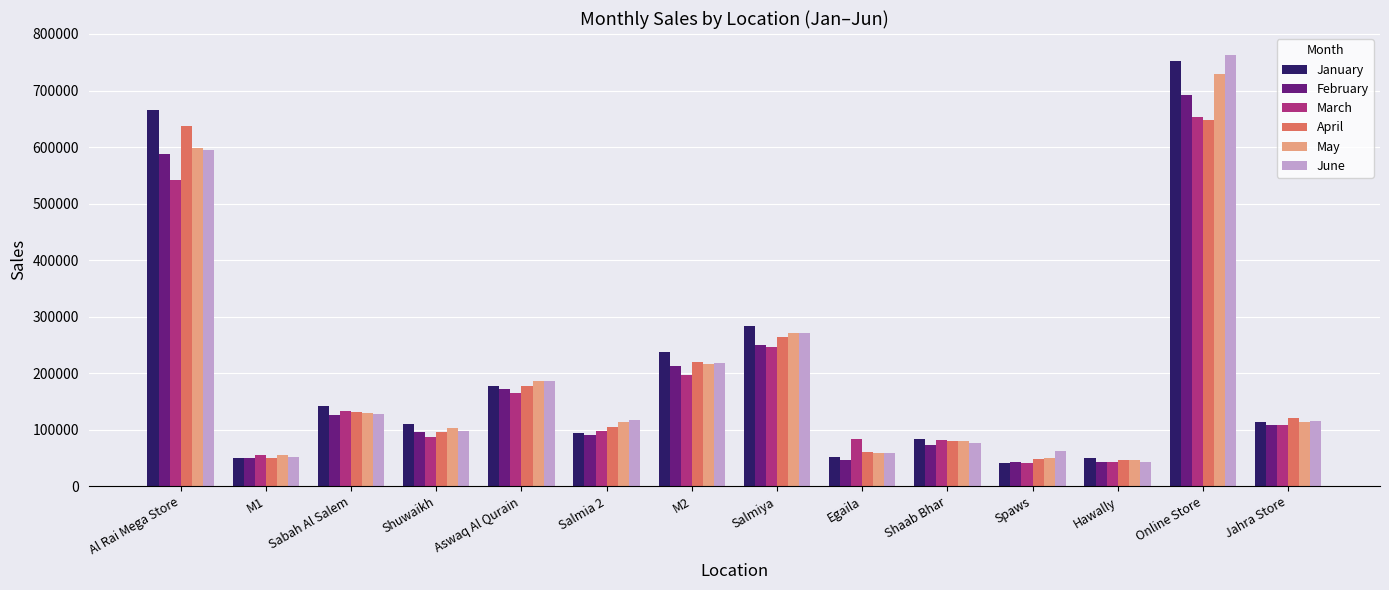

What is the total value across all series at M2?

1301660.1